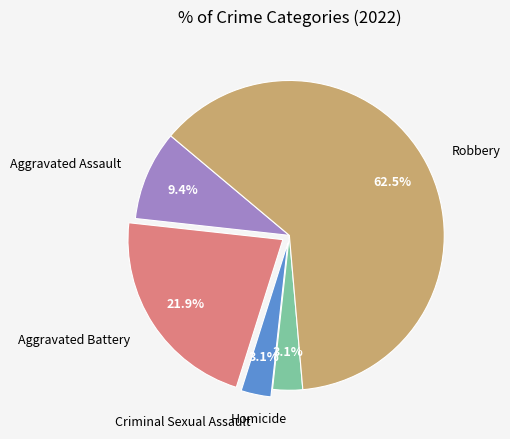

To the nearest percent, what is the average slice percentage?

20%